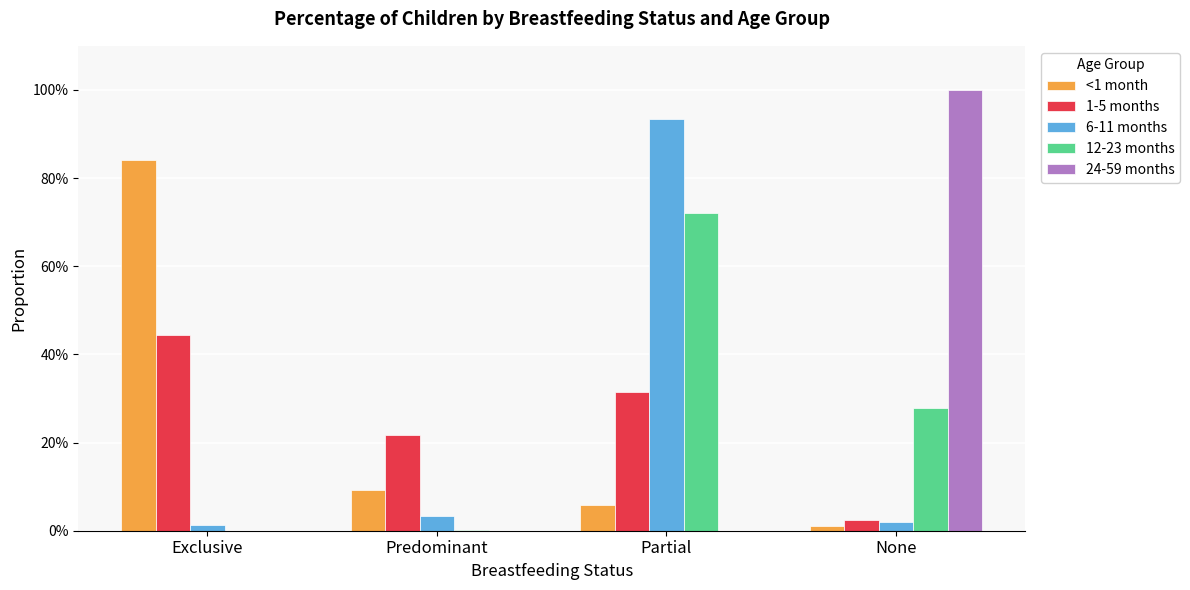

Does the chart contain stacked bars?

No